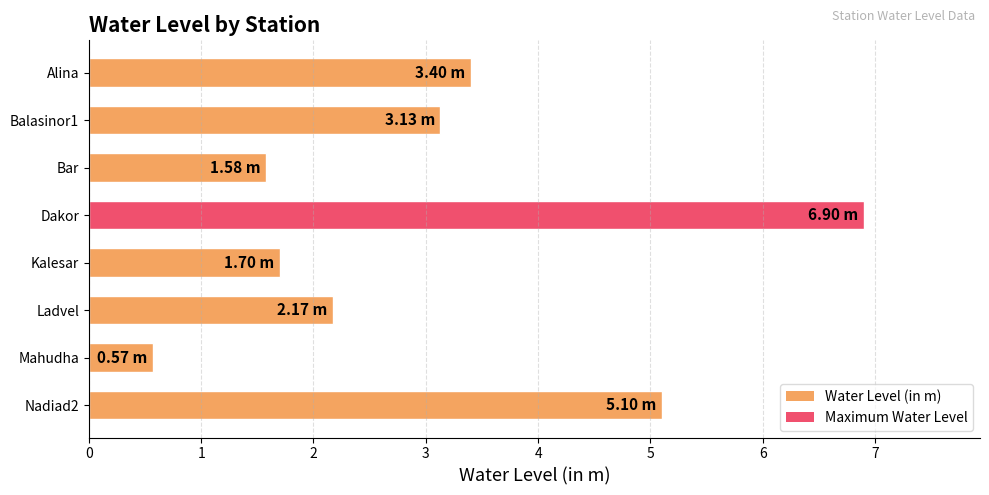

Between Nadiad2 and Balasinor1, which is larger?

Nadiad2